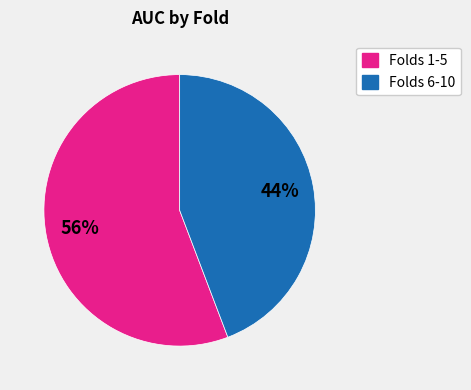

To the nearest percent, what is the average slice percentage?

50%